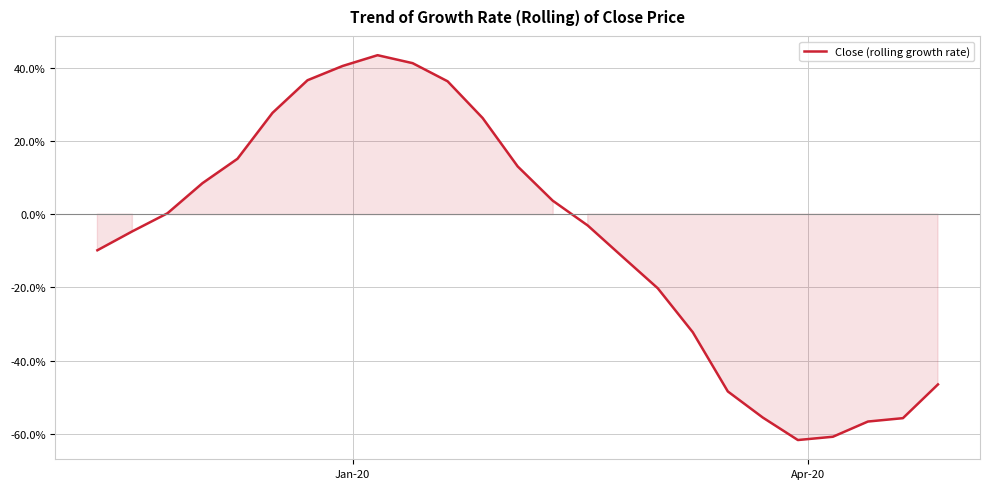

What is the smallest value displayed?

-61.6